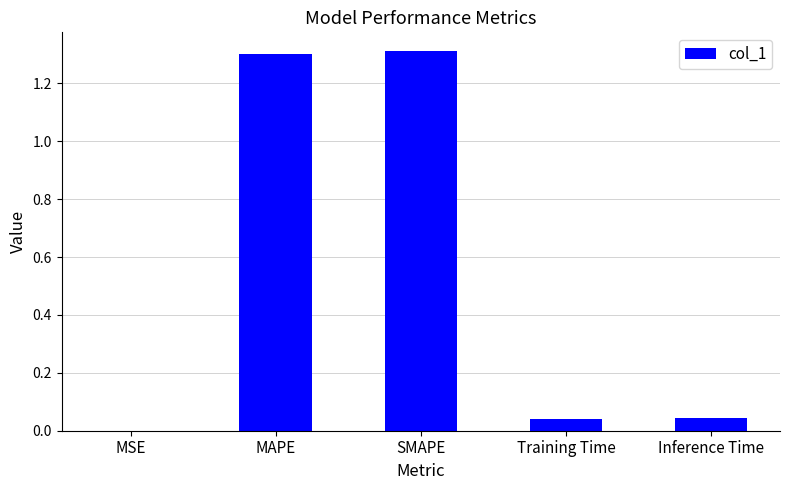

At which label is the value closest to 0?

MSE